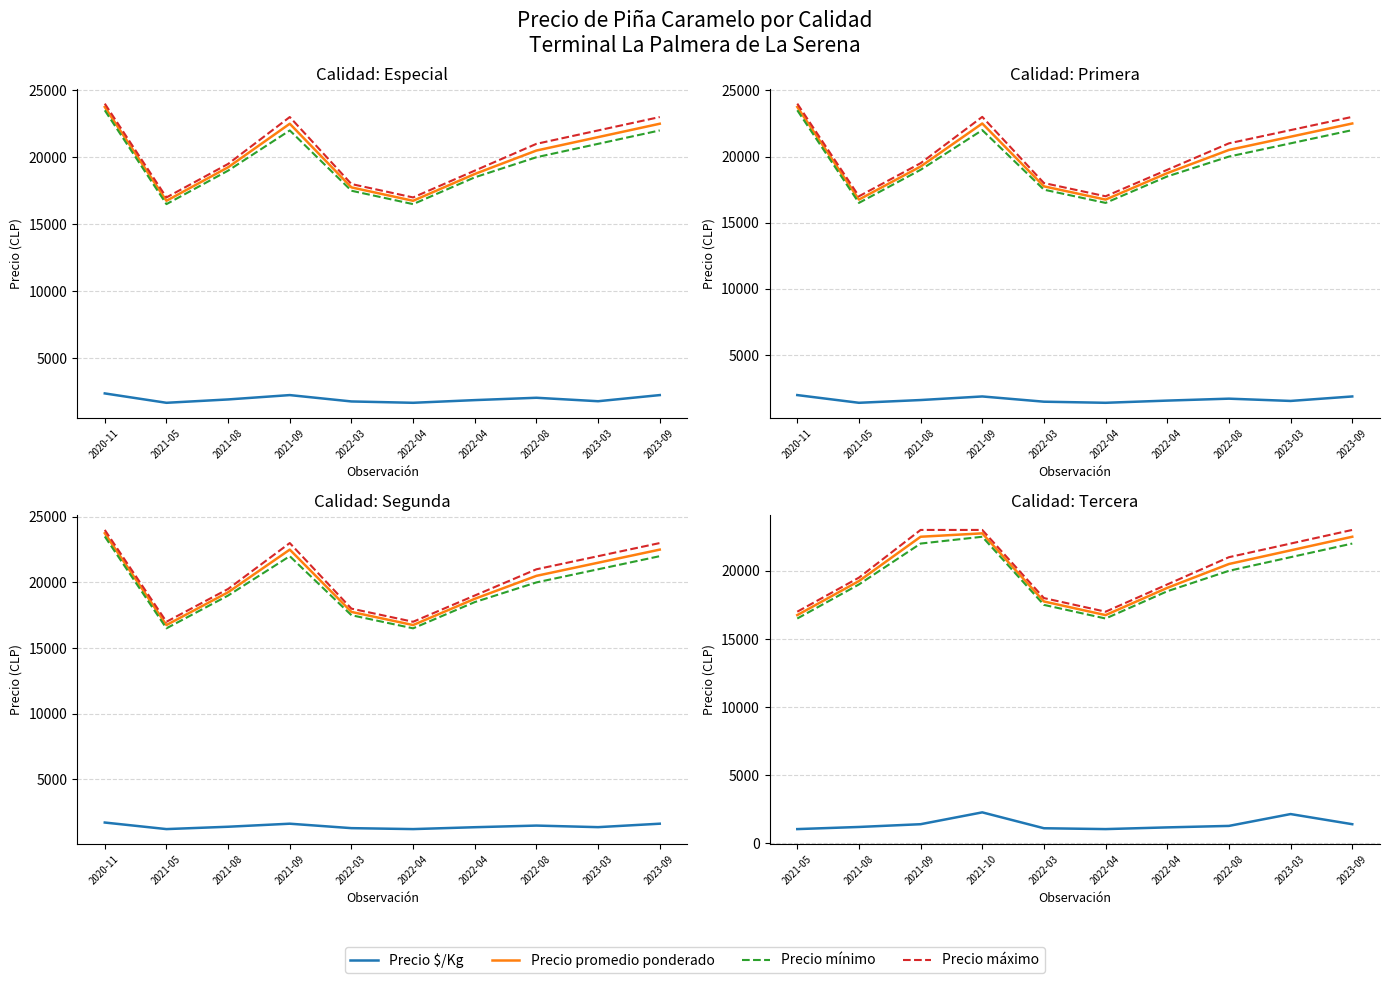

Between 2022-03 and 2022-08, which series saw the biggest shift?

Precio máximo